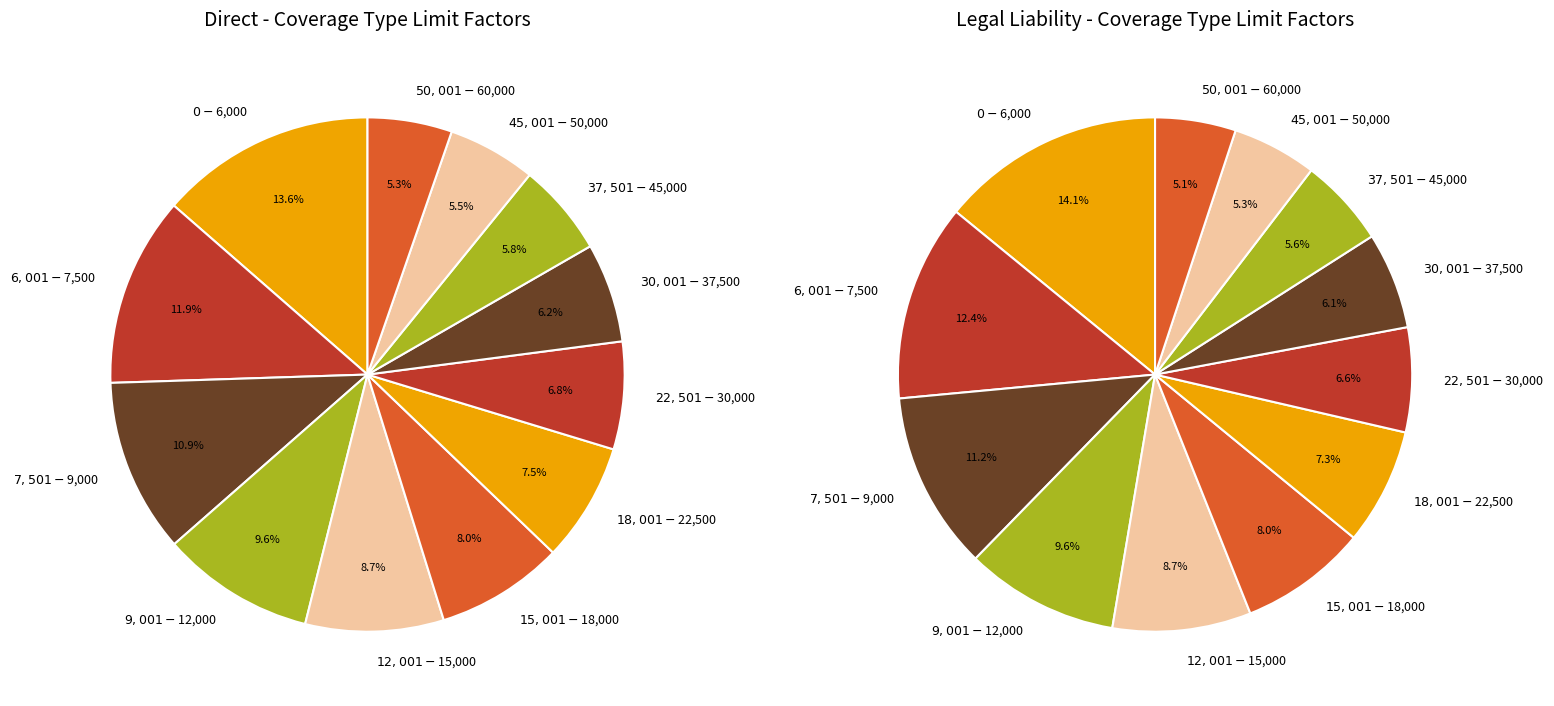

How many segments does this pie chart have?

12